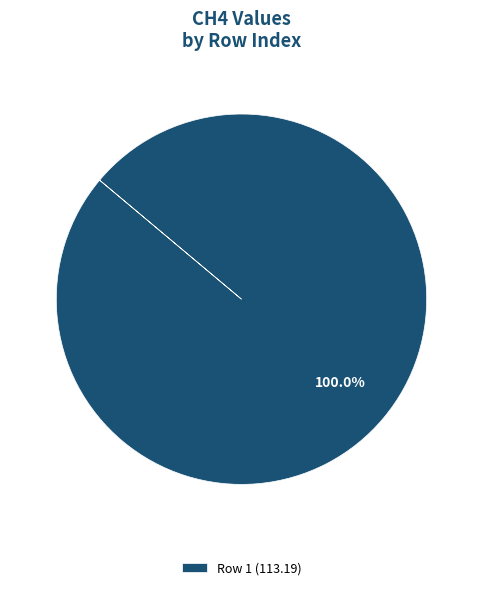

Does any single category account for the majority?

Yes